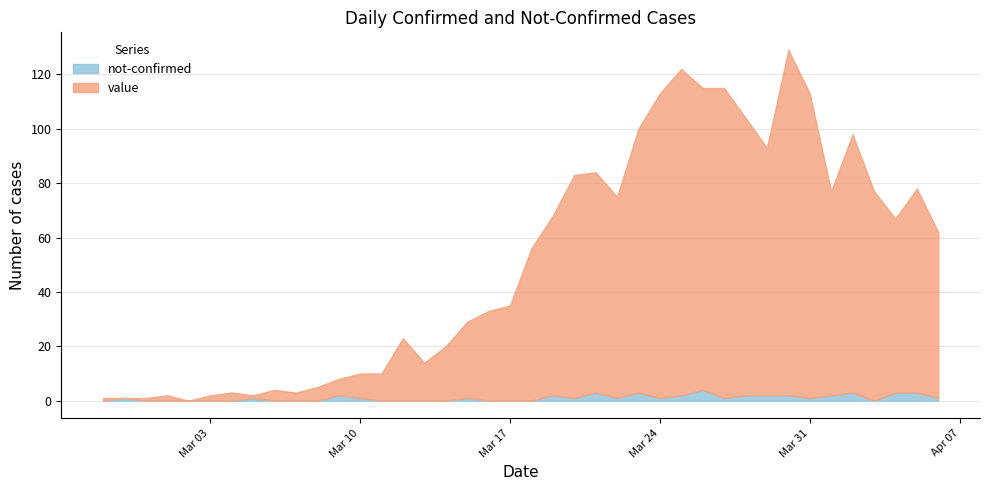

Rank the series by their maximum value, from highest to lowest.

value, not-confirmed